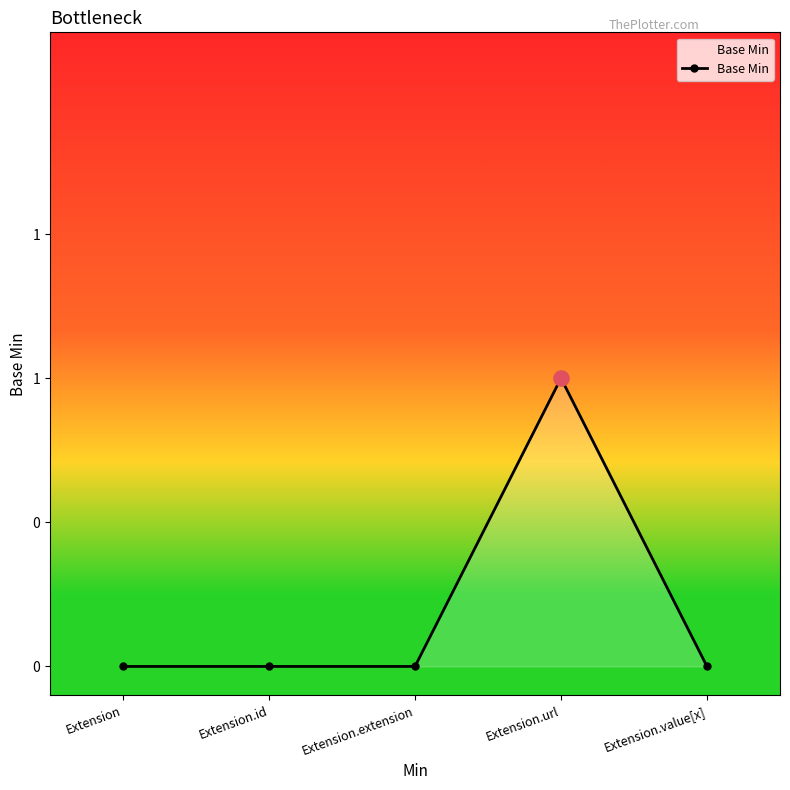

Does the chart have visible grid lines?

No